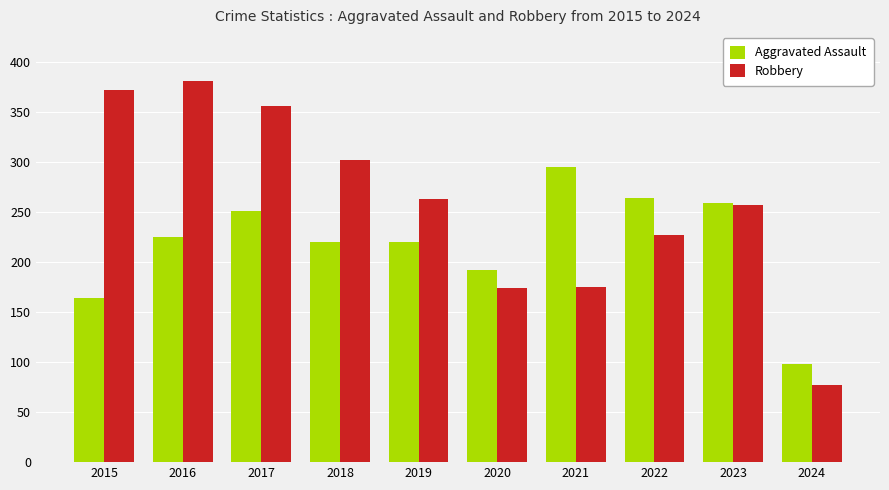

Between 2022 and 2024, which series saw the biggest shift?

Aggravated Assault